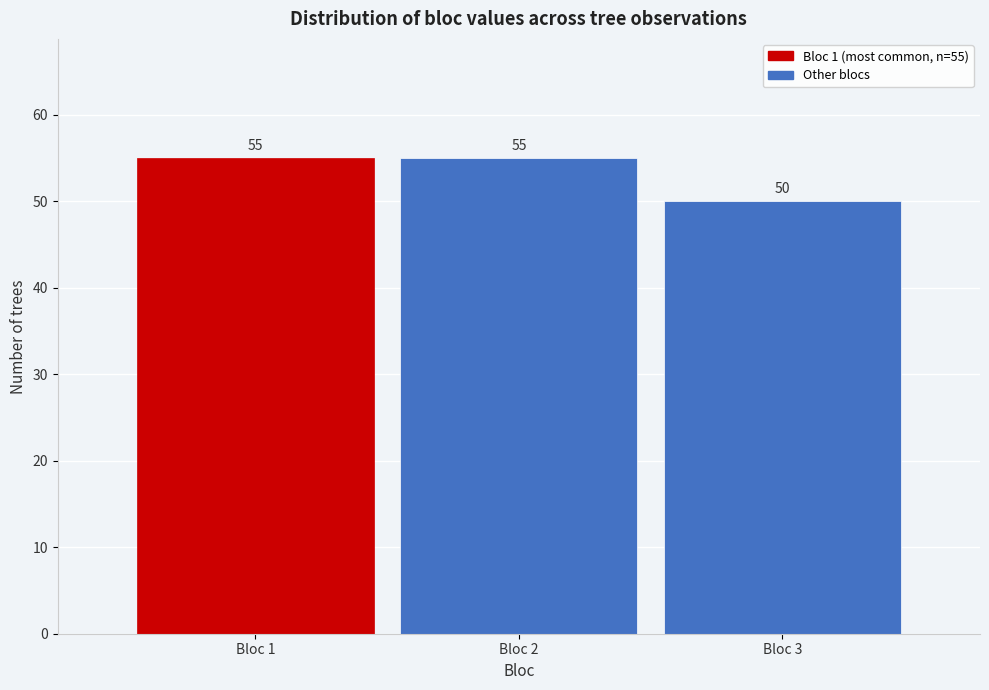

Reading left to right, transcribe all the data shown in this chart.

Bloc 1=55	Bloc 2=55	Bloc 3=50